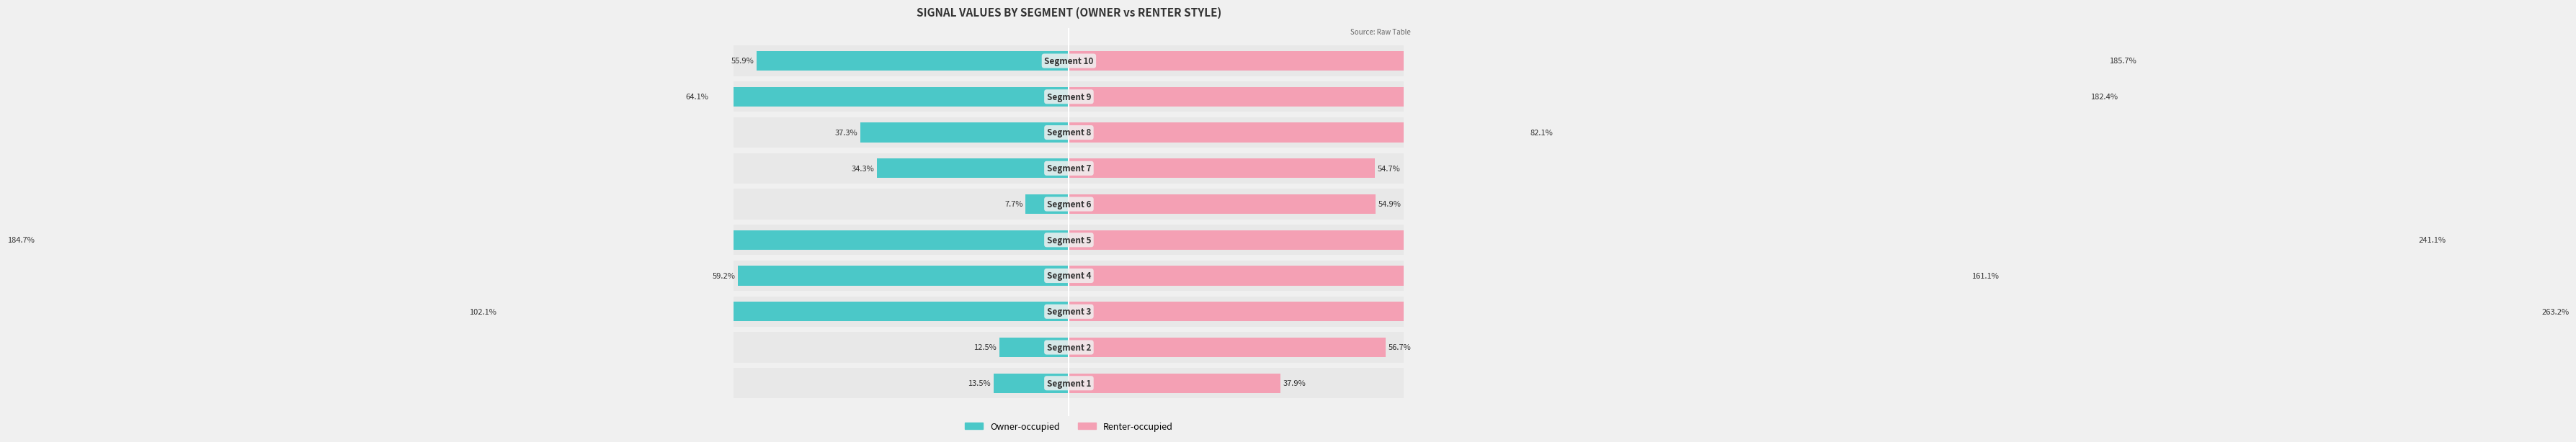

Is the value of Renter-occupied at −40 greater than the value of Owner-occupied at 7?

Yes